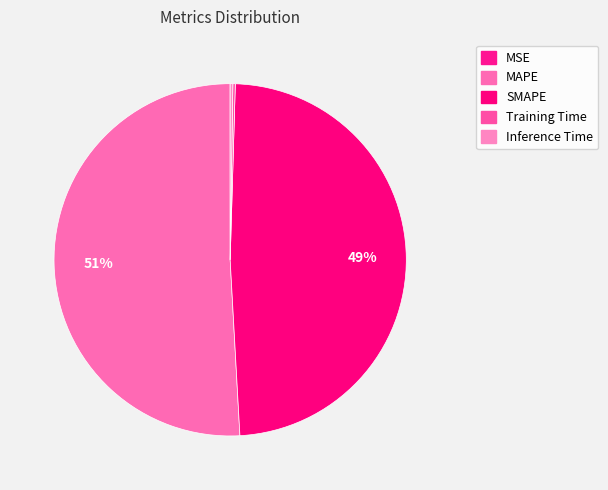

Which category has the smallest portion of the pie?

MSE